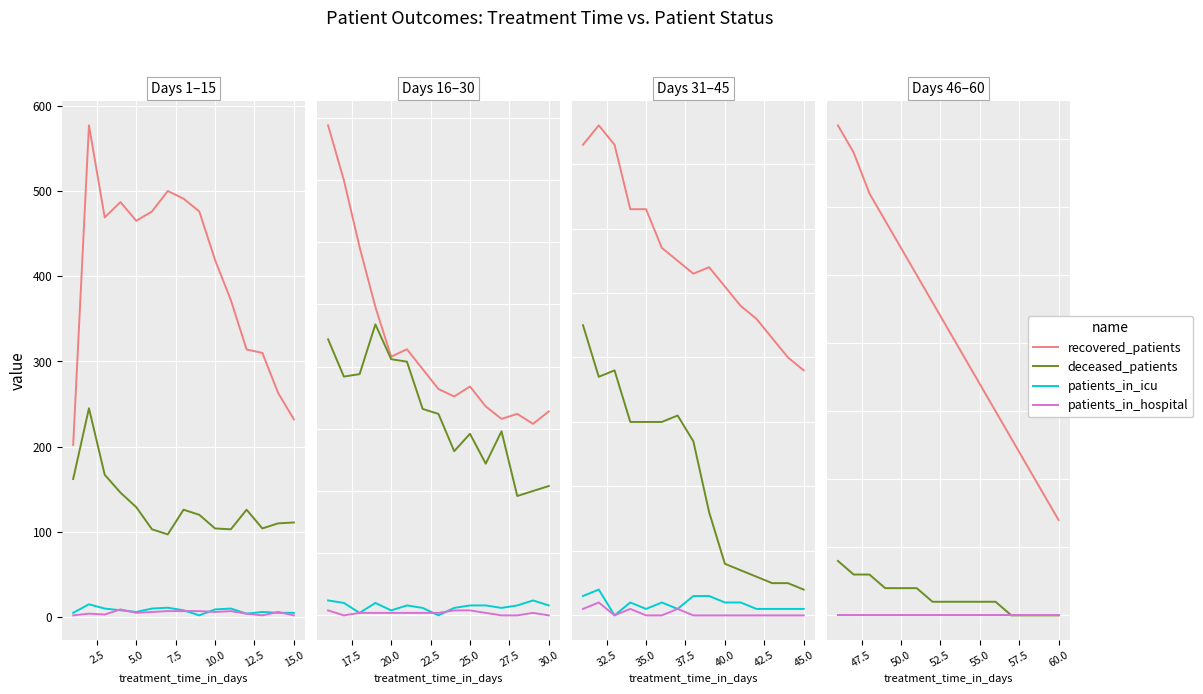

True or false: patients_in_hospital has more than 2 interior local peaks.

False